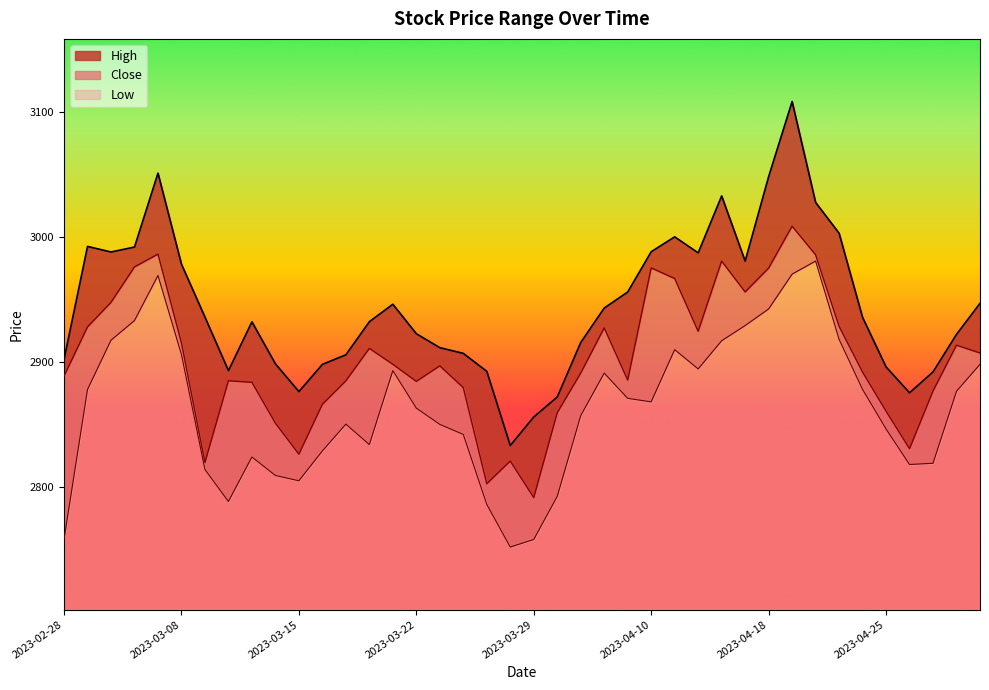

What is the label of the 14th point from the right?

2023-04-11